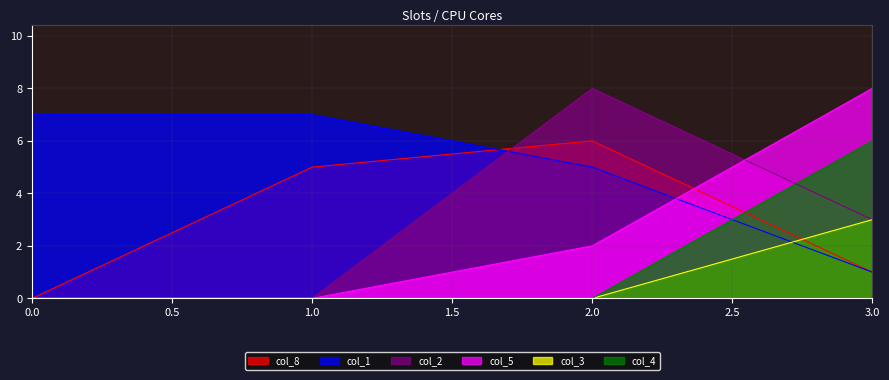

What is the difference between the col_5 values at 0 and 3?

8